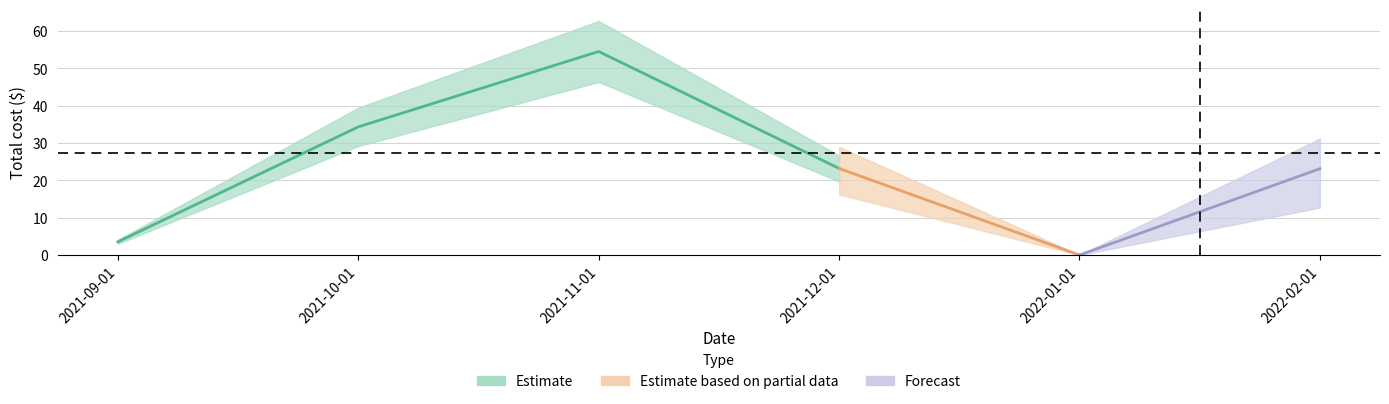

The chart shows a value of 0.0 at 2022-01-01. True or false?

True